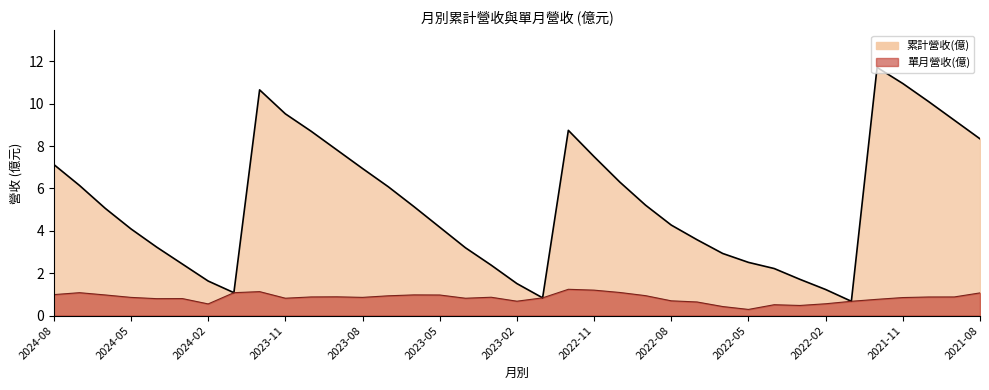

How many lines are shown in the chart?

2